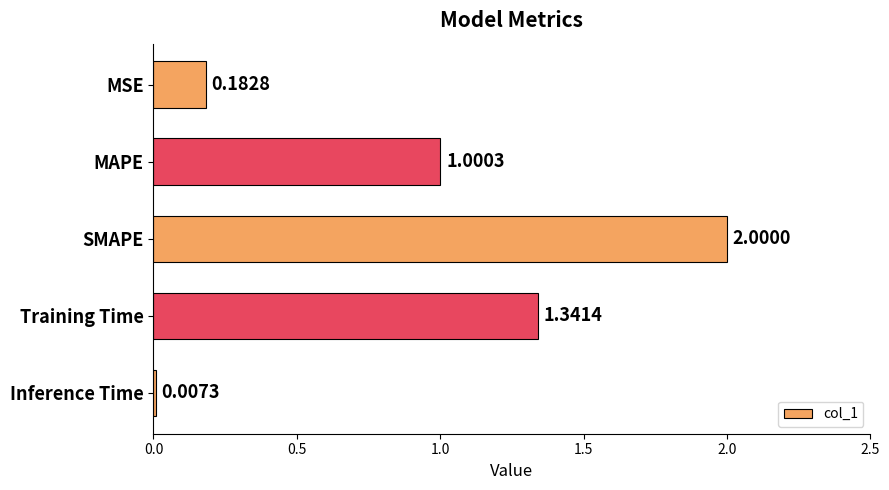

What is the greatest value displayed?

2.0